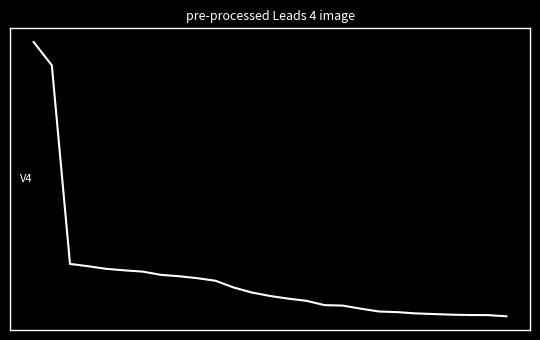

Rank the categories by value from lowest to highest.

26, 25, 24, 23, 22, 21, 20, 19, 18, 17, 16, 15, 14, 13, 12, 11, 10, 9, 8, 7, 6, 5, 4, 3, 2, 1, 0